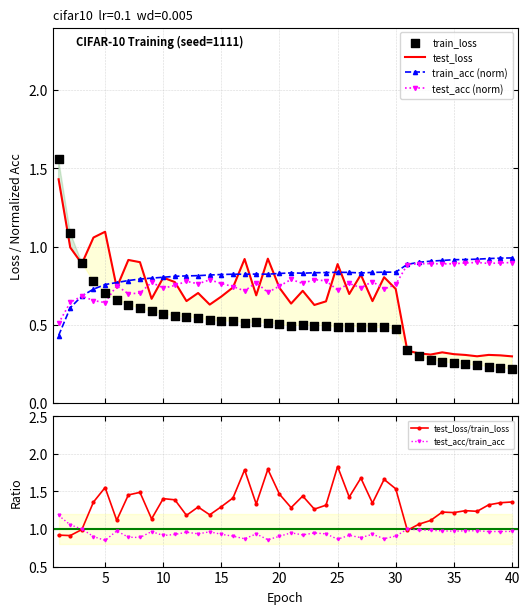

Which series has the largest Y range (max minus min)?

train_loss